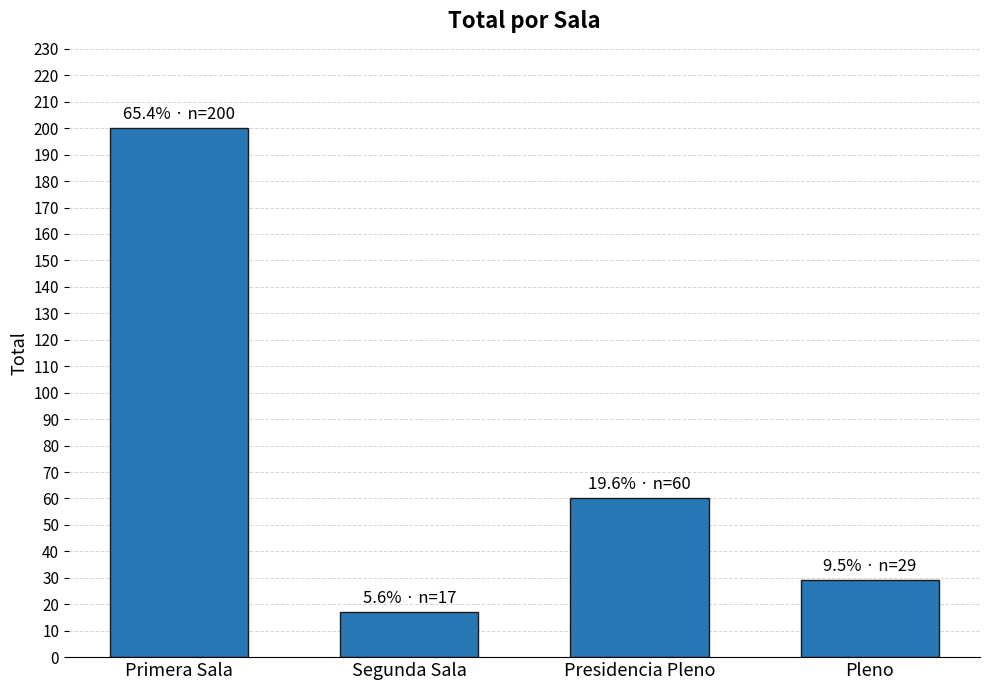

What is the value of the 2nd bar from the left?

17